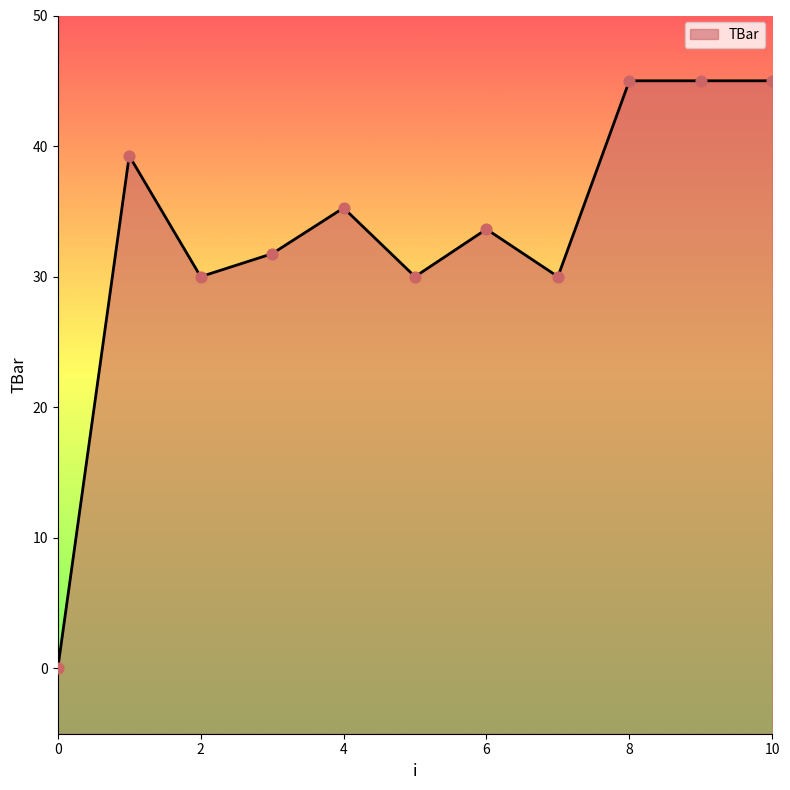

Which has a higher value, 10 or 6?

10